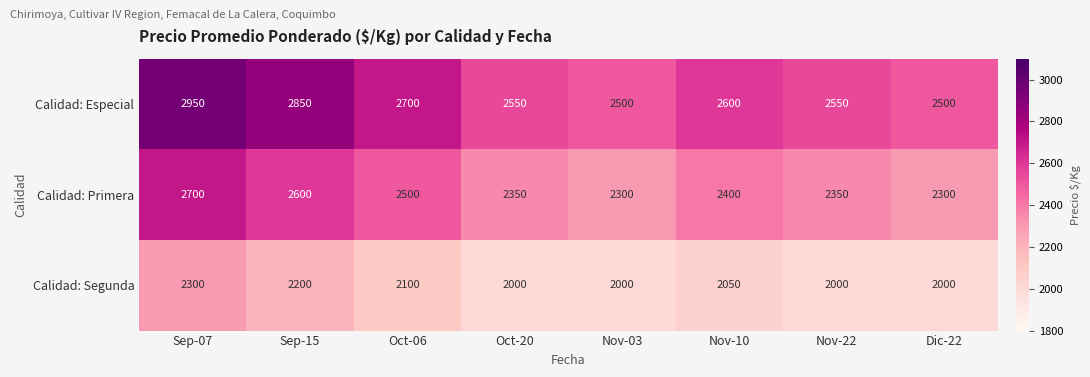

Reading left to right, what are all the values shown in this chart?

Calidad: Especial: 2950	2850	2700	2550	2500	2600	2550	2500
Calidad: Primera: 2700	2600	2500	2350	2300	2400	2350	2300
Calidad: Segunda: 2300	2200	2100	2000	2000	2050	2000	2000